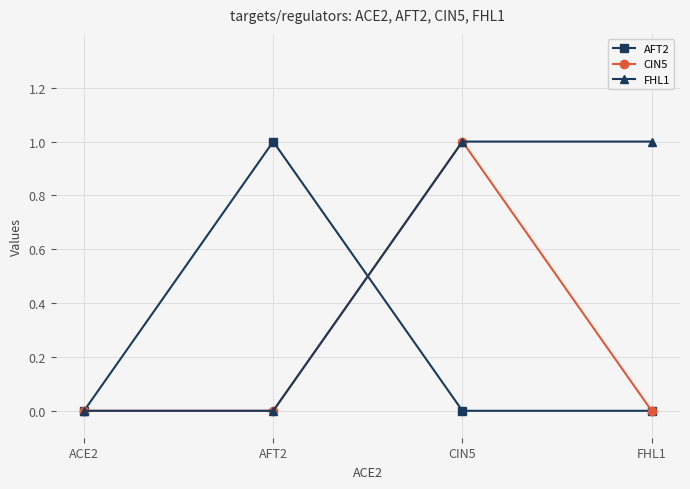

How many FHL1 values are between 0 and 1?

4